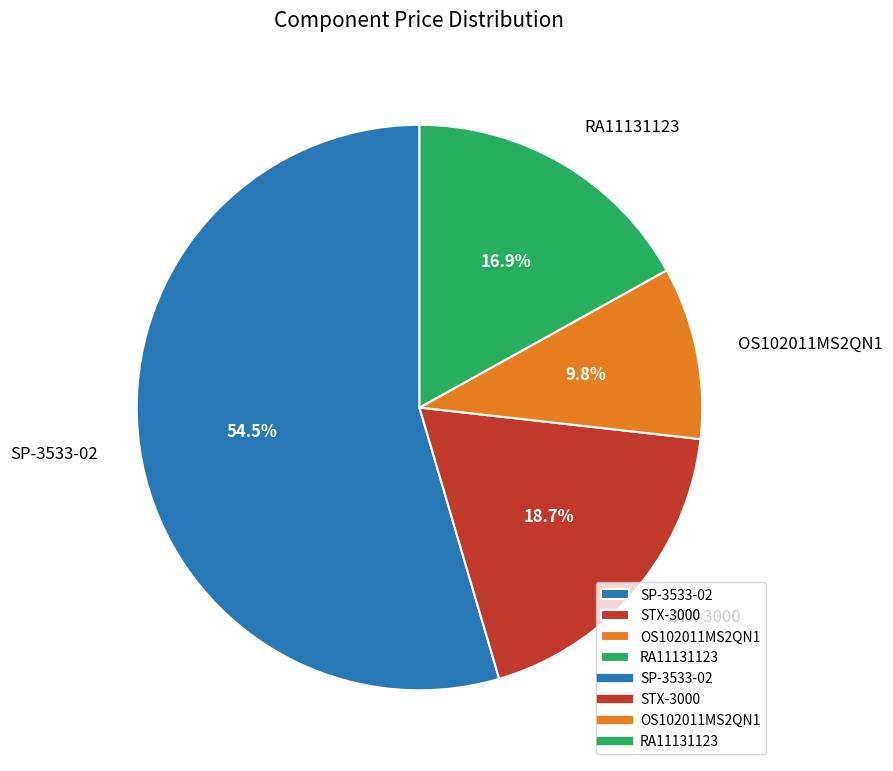

Rank the categories by value from lowest to highest.

OS102011MS2QN1, RA11131123, STX-3000, SP-3533-02